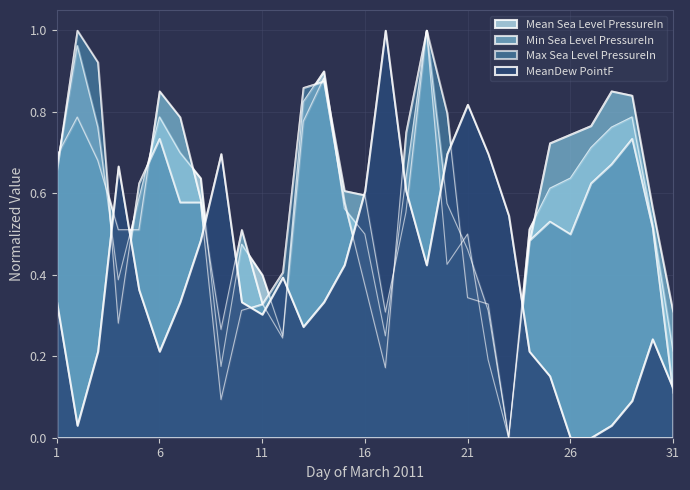

At 26, list the series in order from largest to smallest.

Min Sea Level PressureIn, Mean Sea Level PressureIn, Max Sea Level PressureIn, MeanDew PointF